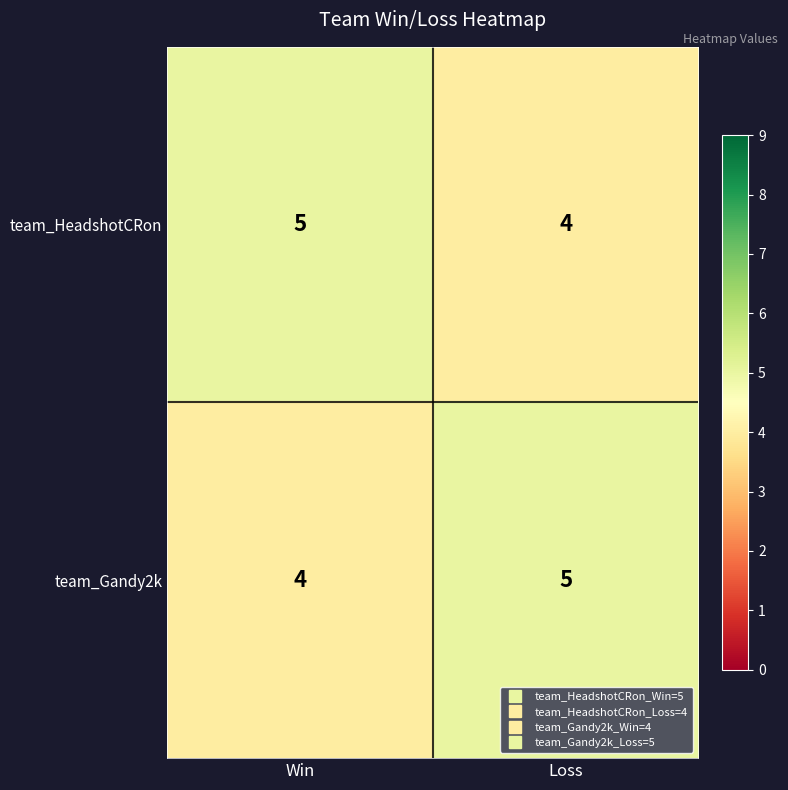

What is the greatest value displayed?

5